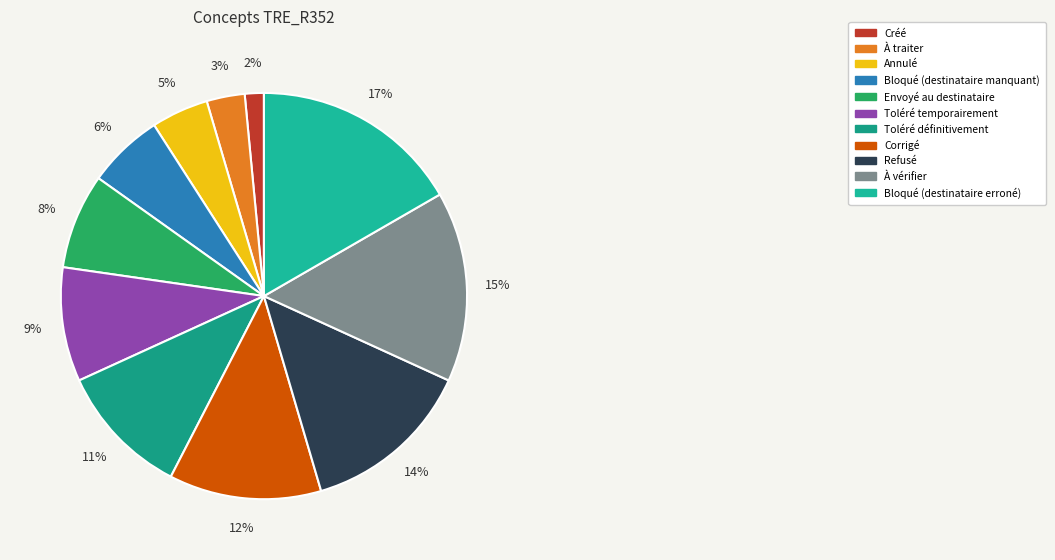

Is it true that Bloqué (destinataire erroné) is 26% of the pie?

False